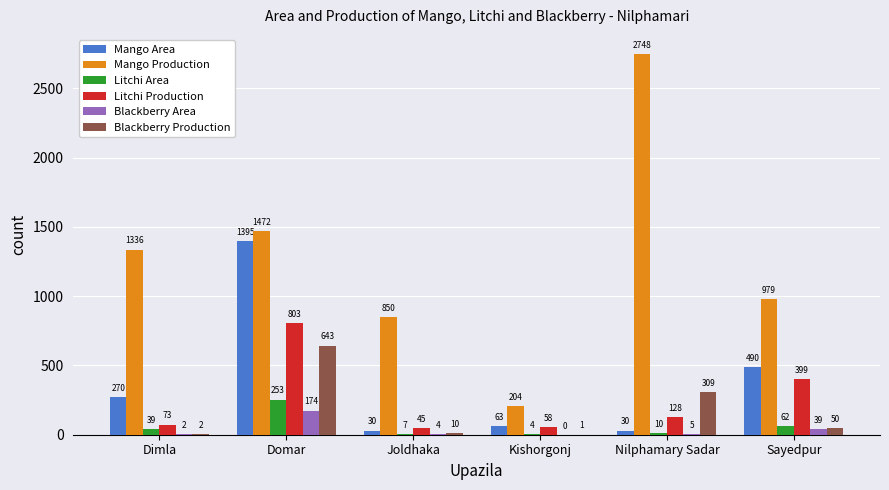

Where does the Blackberry Production series first go above 50?

Domar